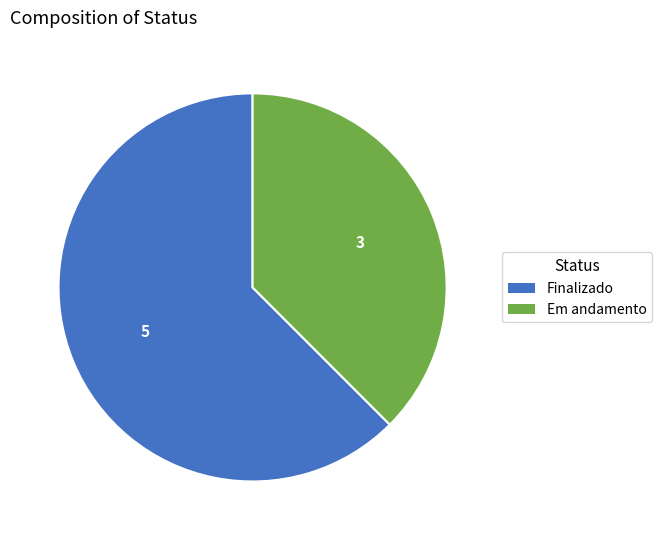

Which category has the biggest portion of the pie?

Finalizado